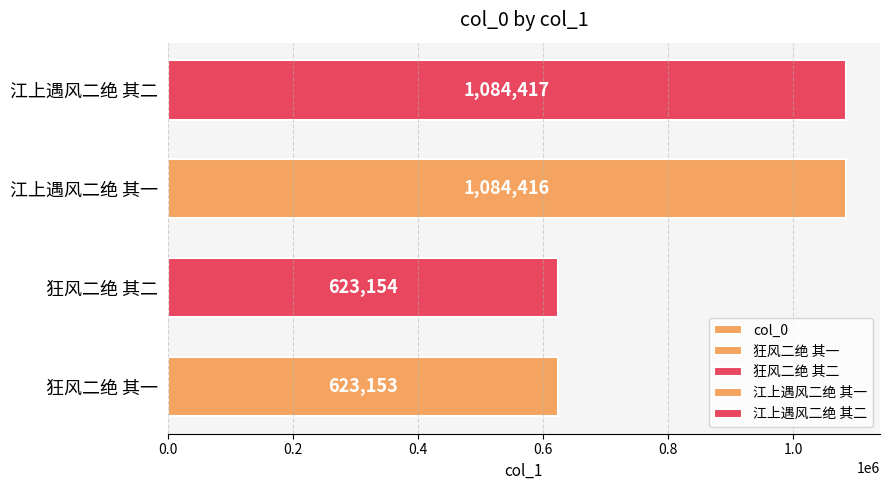

Reading left to right, list all the values displayed in this chart.

623153	623154	1084416	1084417